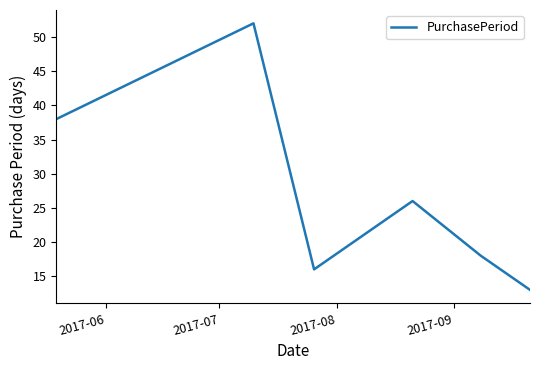

What is the average value?

27